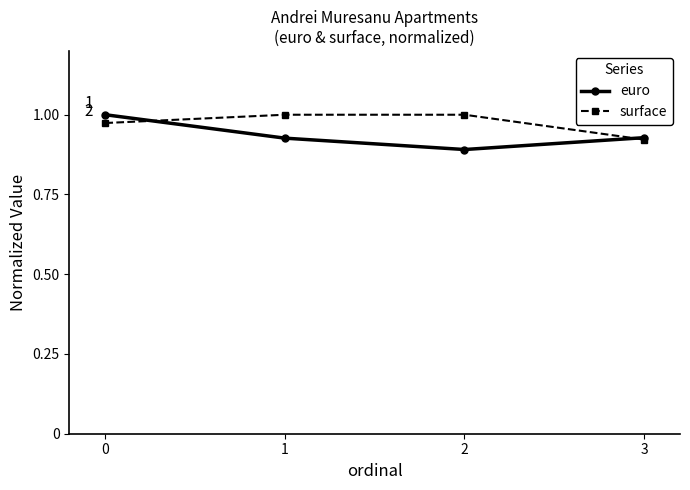

At how many categories does at least one series exceed 0?

4